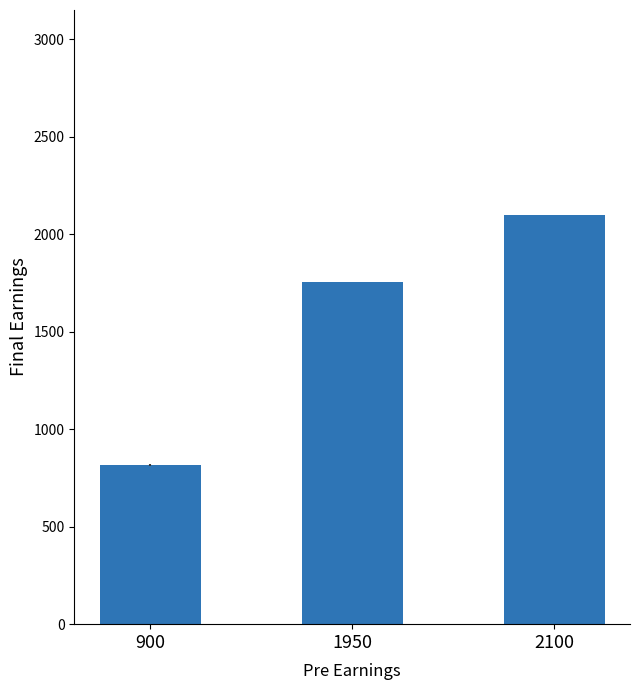

How many data points are less than 1755?

1